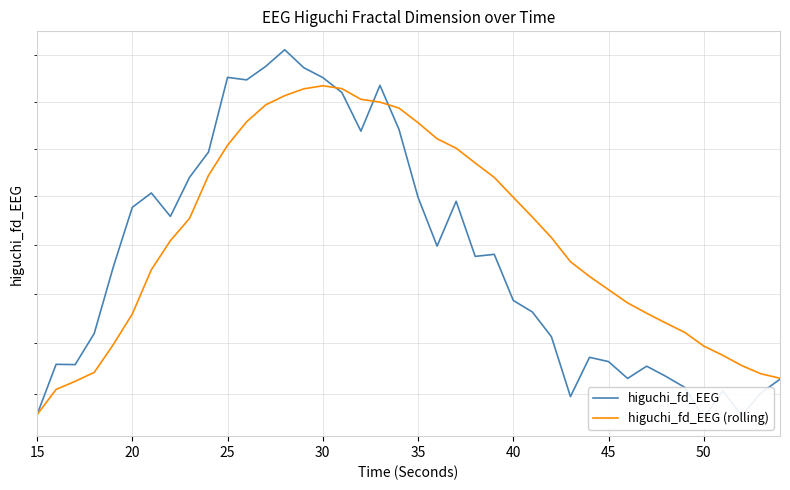

Does the chart have visible grid lines?

Yes